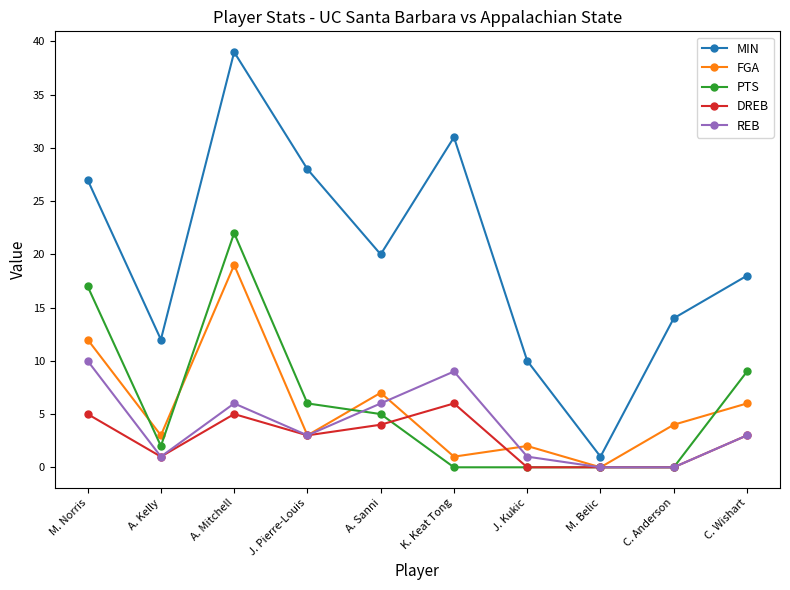

Where is the first local minimum for MIN?

A. Kelly